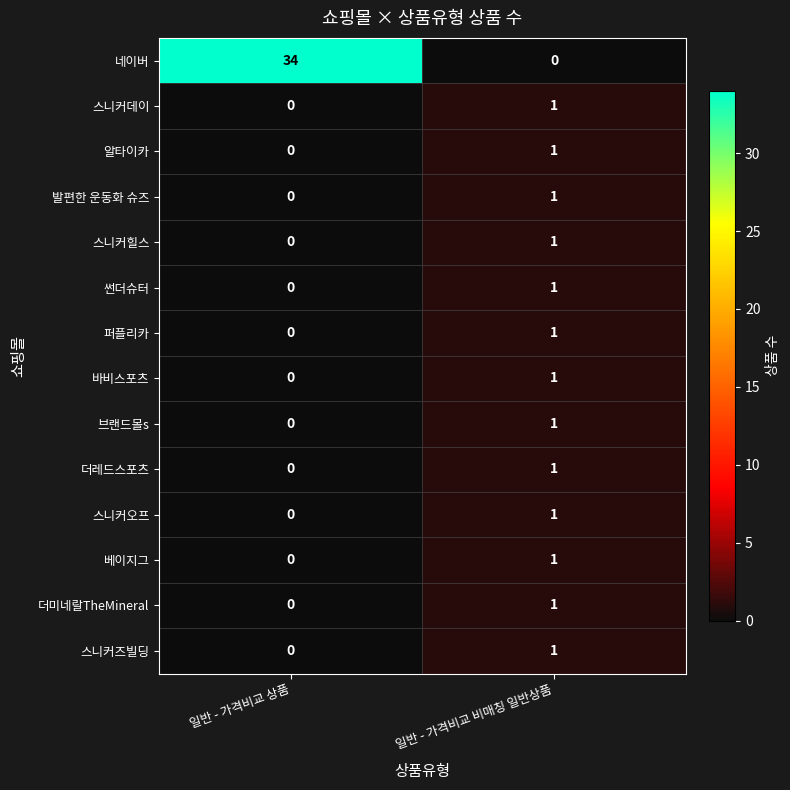

Rank the categories by 베이지그 value from lowest to highest.

일반 - 가격비교 상품, 일반 - 가격비교 비매칭 일반상품